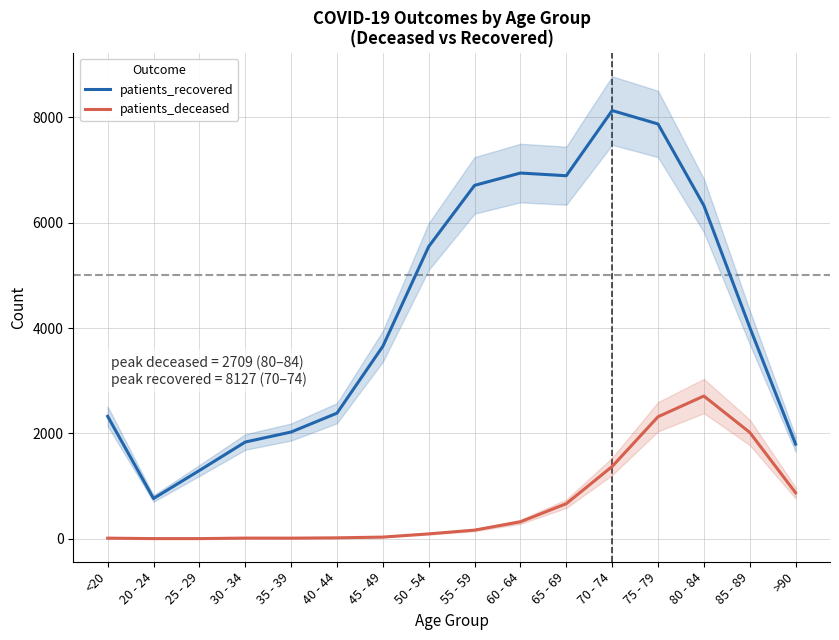

Rank the series by their maximum value, from lowest to highest.

patients_deceased, patients_recovered